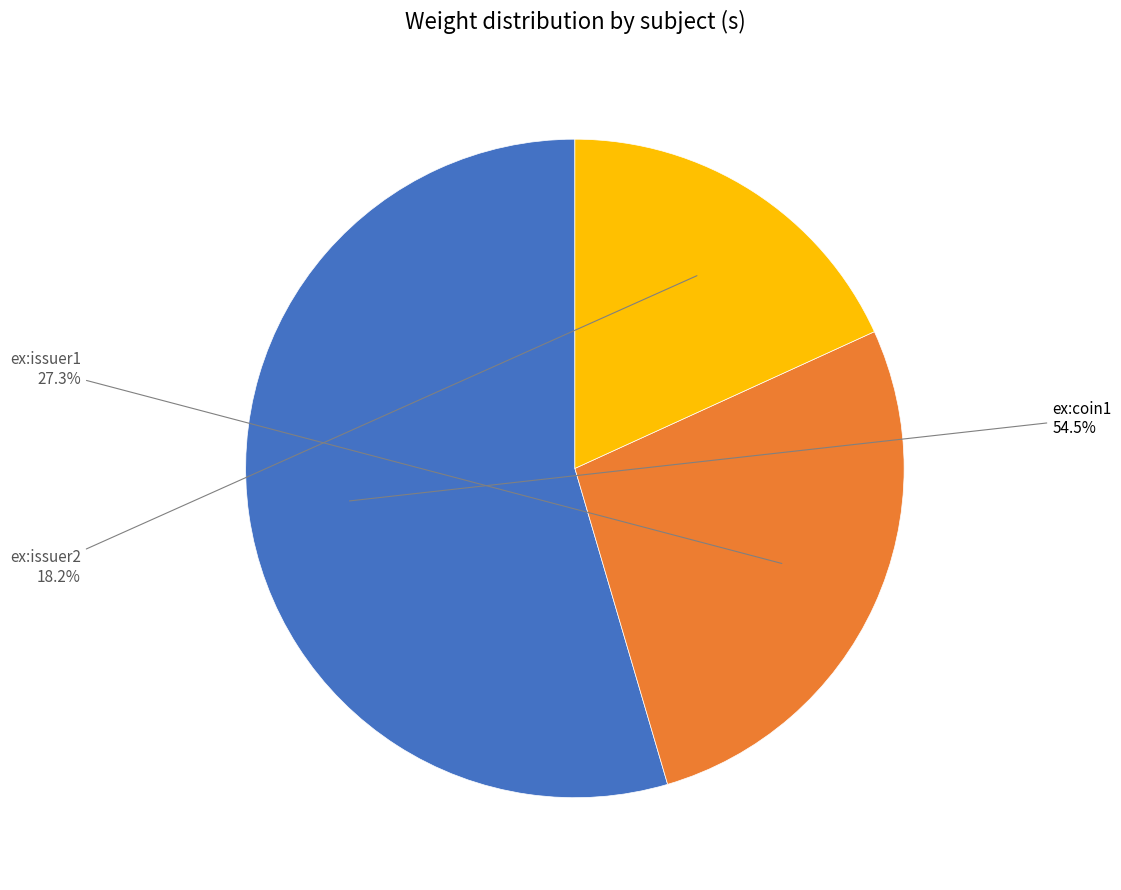

Is there a majority slice in this chart?

Yes